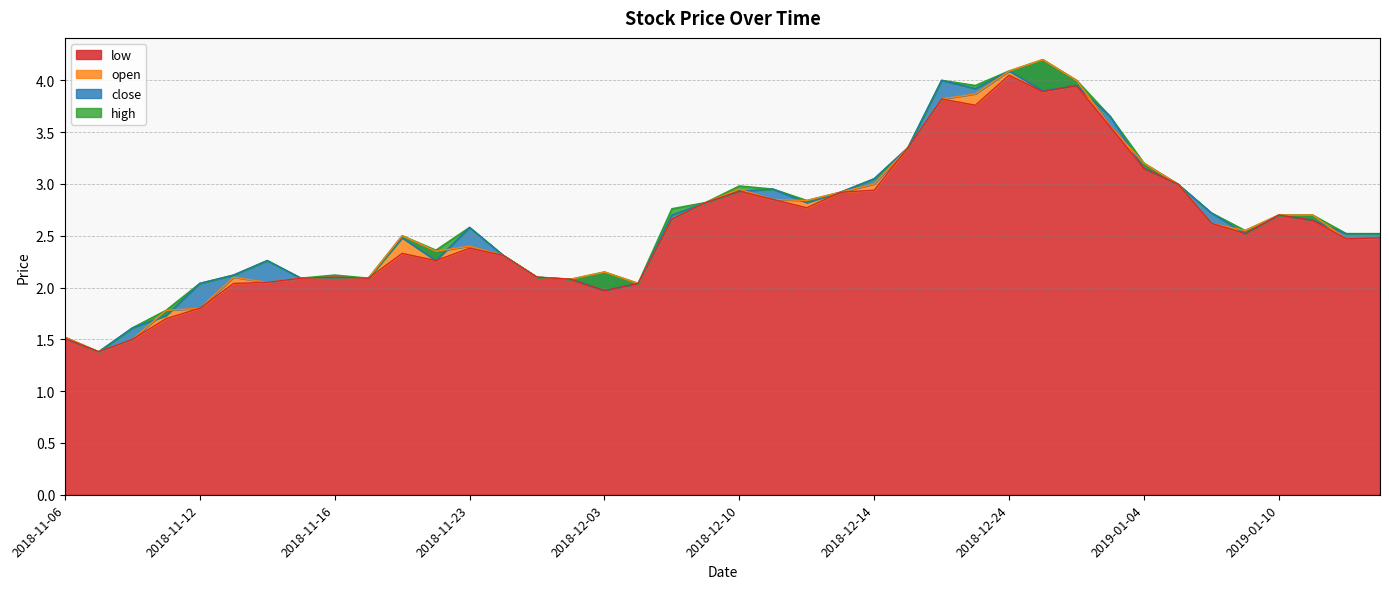

Which series has the widest spread of values?

open